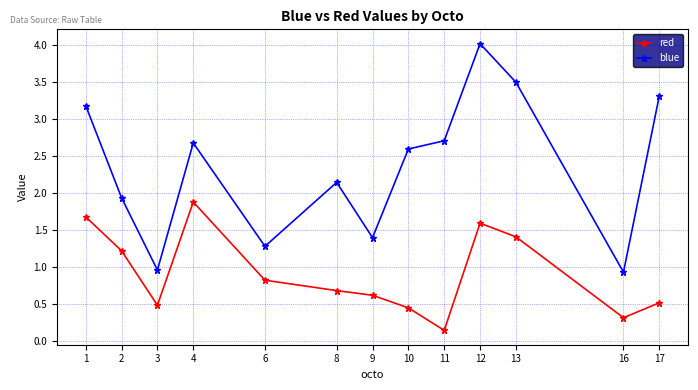

Which series has the largest range (max minus min)?

blue